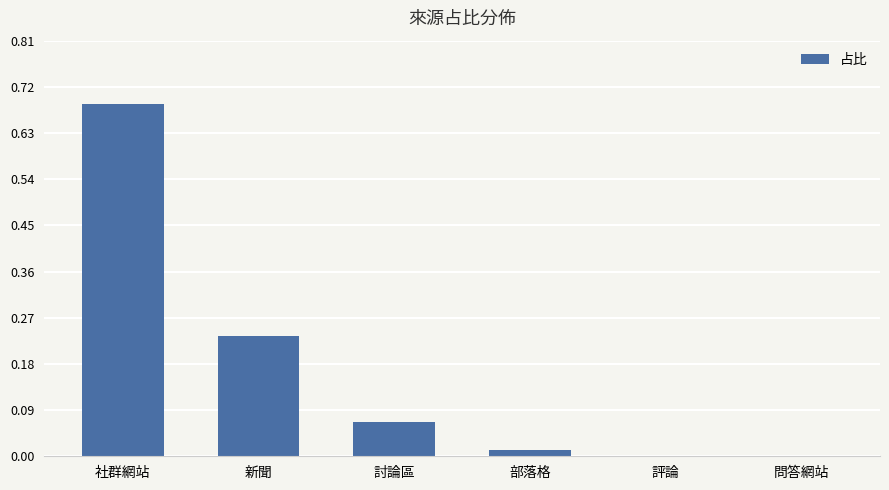

Which label corresponds to the largest value in the chart?

社群網站